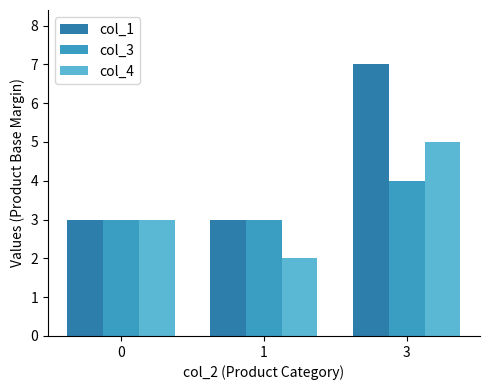

How many groups of bars are there?

3